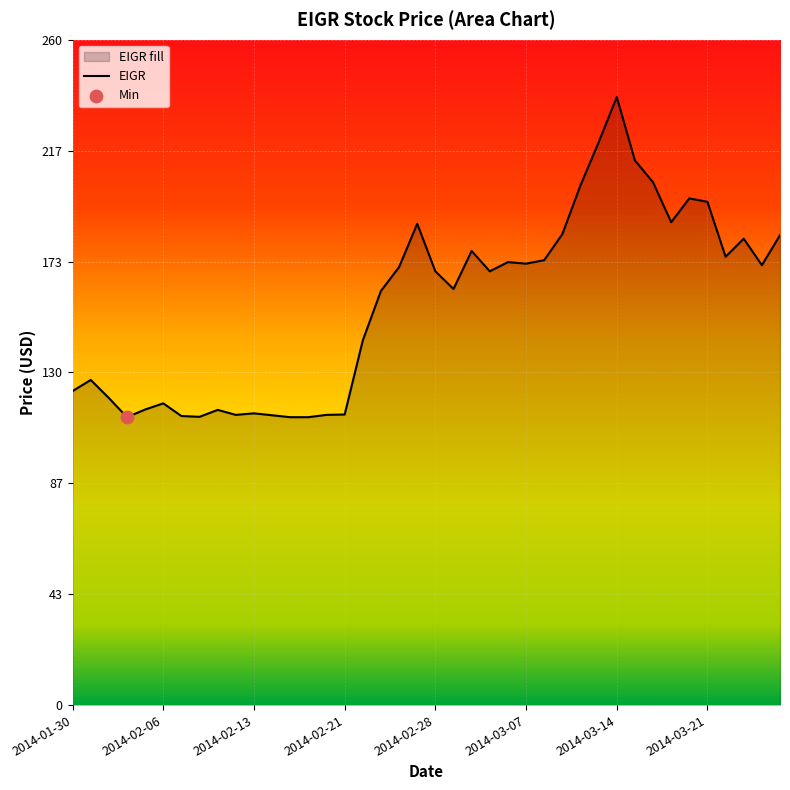

Approximately how many times larger is the value at 26 compared to 36?

1.0